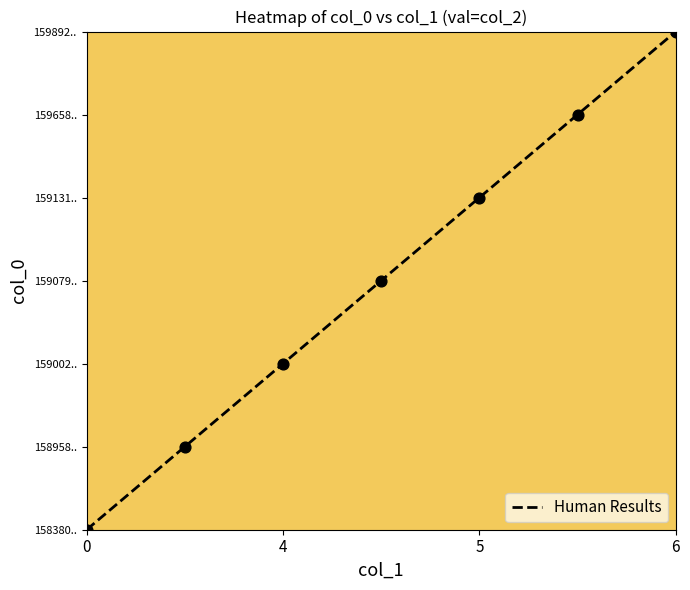

Where does the data first go above 3?

4